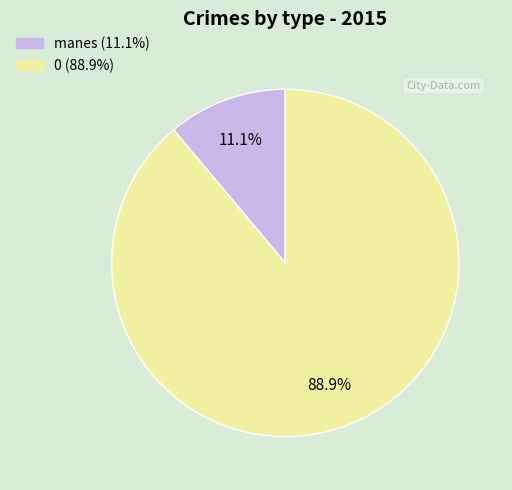

What portion of the pie excludes manes?

88.9%